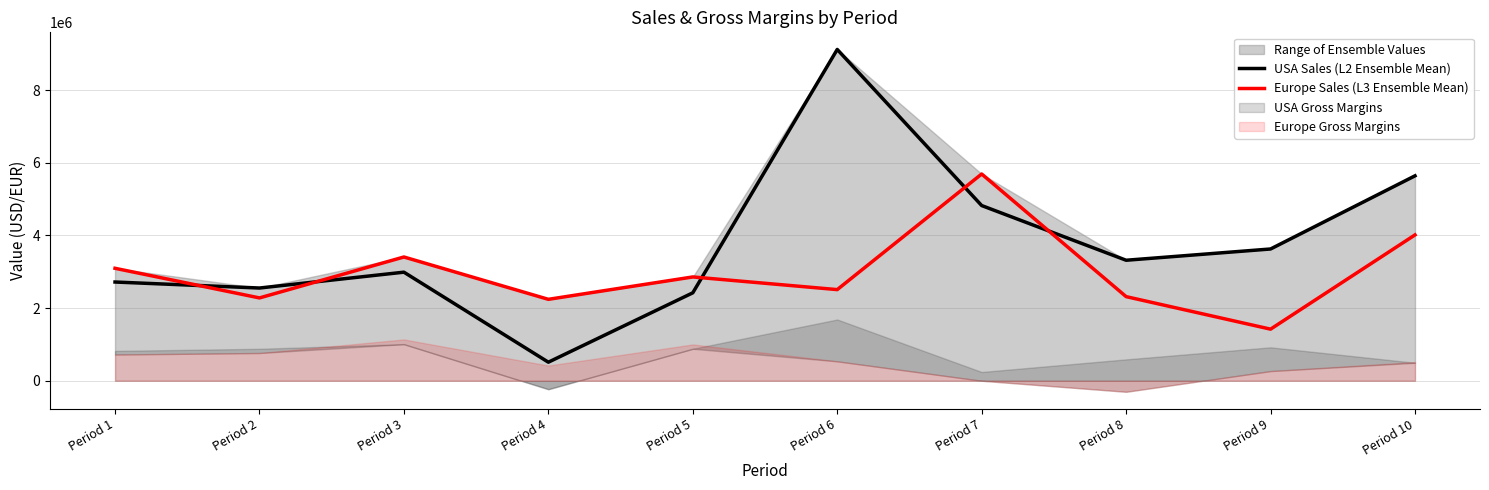

How many interior local peaks does the Europe Sales (L3 Ensemble Mean) series have?

3